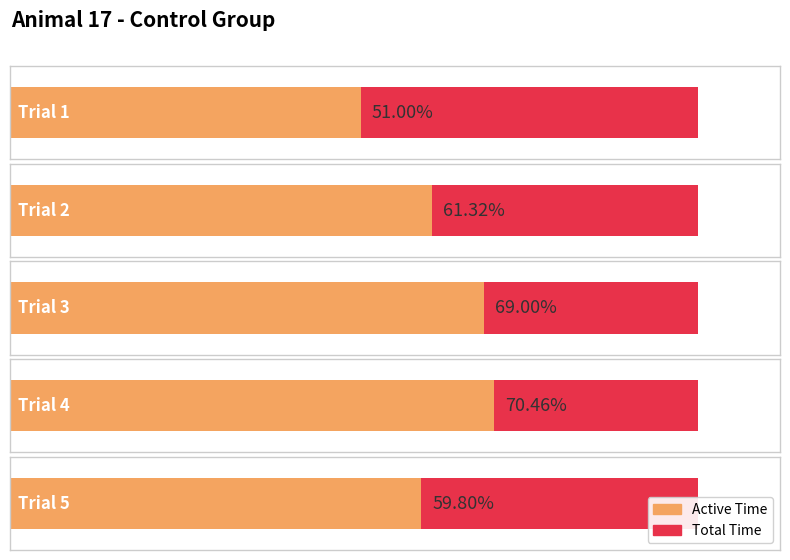

Rank the series by their maximum value, from lowest to highest.

Active Time, Total Time